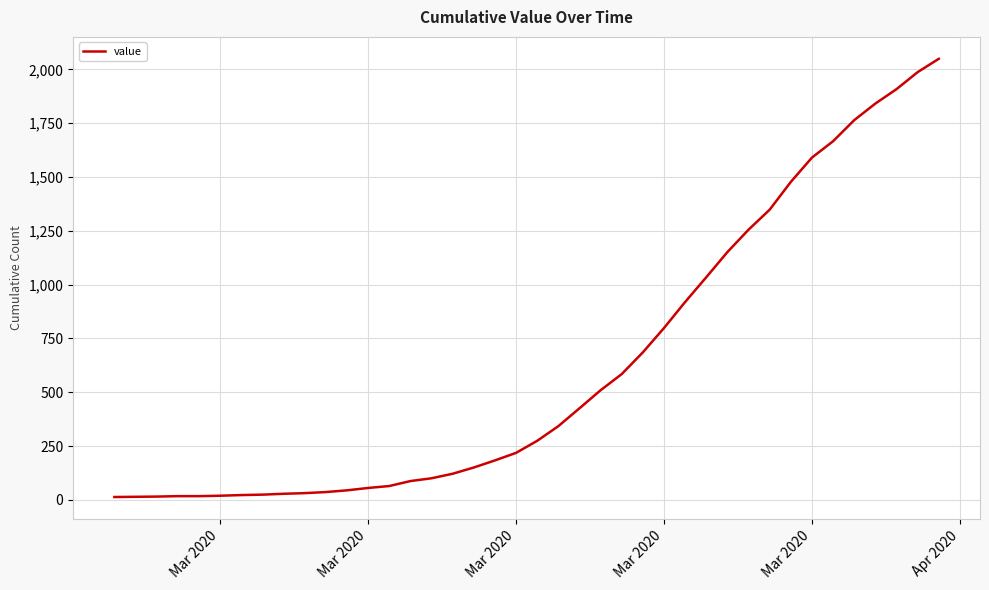

How many series are shown in this chart?

1